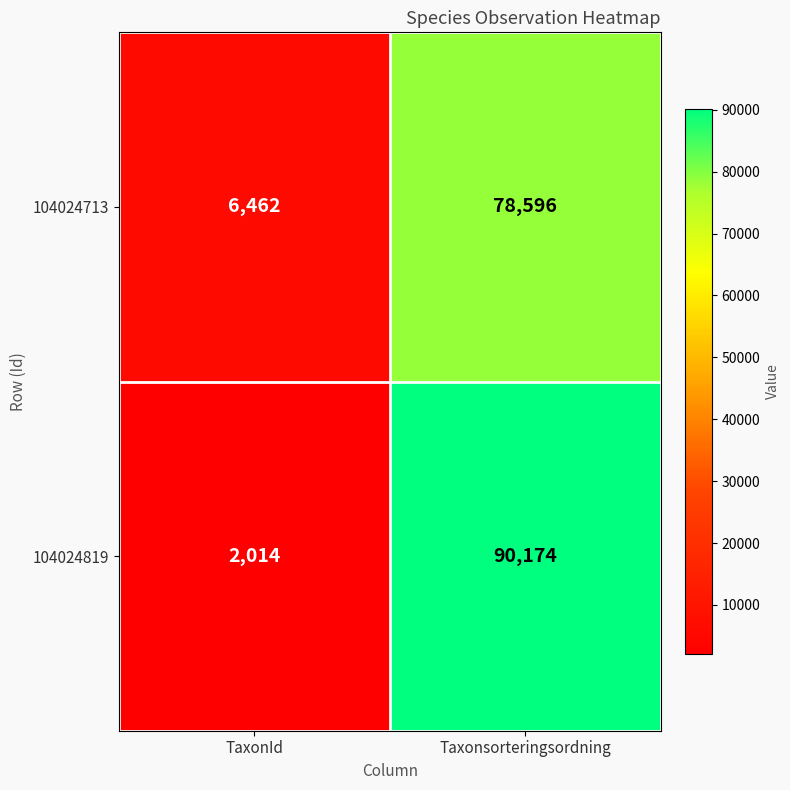

The 104024713 series shows 78596 at Taxonsorteringsordning. True or false?

True